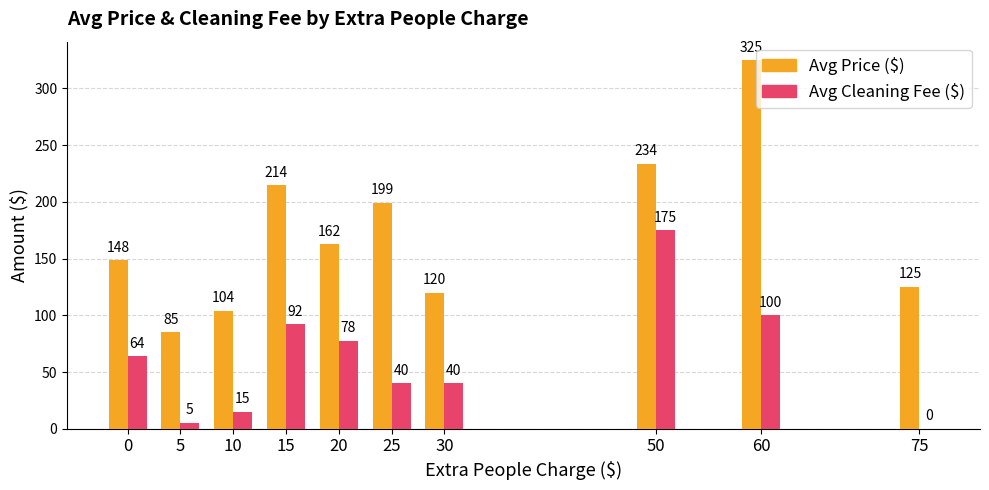

Between 5 and 20, which series saw the biggest shift?

Avg Price ($)